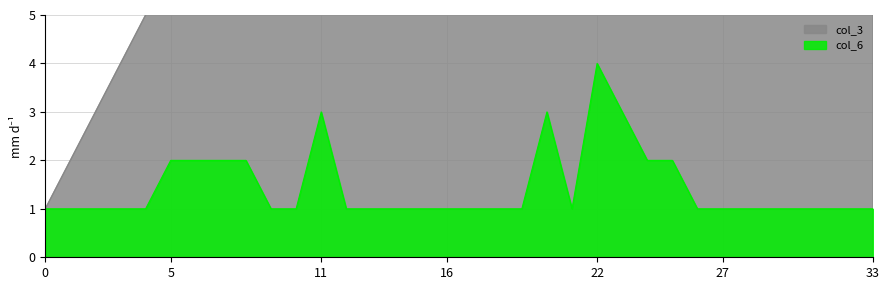

Reading left to right, list all the values displayed in this chart.

col_3: 0=1	1=2	2=3	3=4	4=5	5=6	6=7	7=8	8=9	9=10	10=11	11=12	12=13	13=14	14=15	15=16	16=17	17=18	18=19	19=20	20=21	21=22	22=23	23=24	24=25	25=26	26=27	27=28	28=29	29=30	30=31	31=32	32=33	33=34
col_6: 0=1	1=1	2=1	3=1	4=1	5=2	6=2	7=2	8=2	9=1	10=1	11=3	12=1	13=1	14=1	15=1	16=1	17=1	18=1	19=1	20=3	21=1	22=4	23=3	24=2	25=2	26=1	27=1	28=1	29=1	30=1	31=1	32=1	33=1